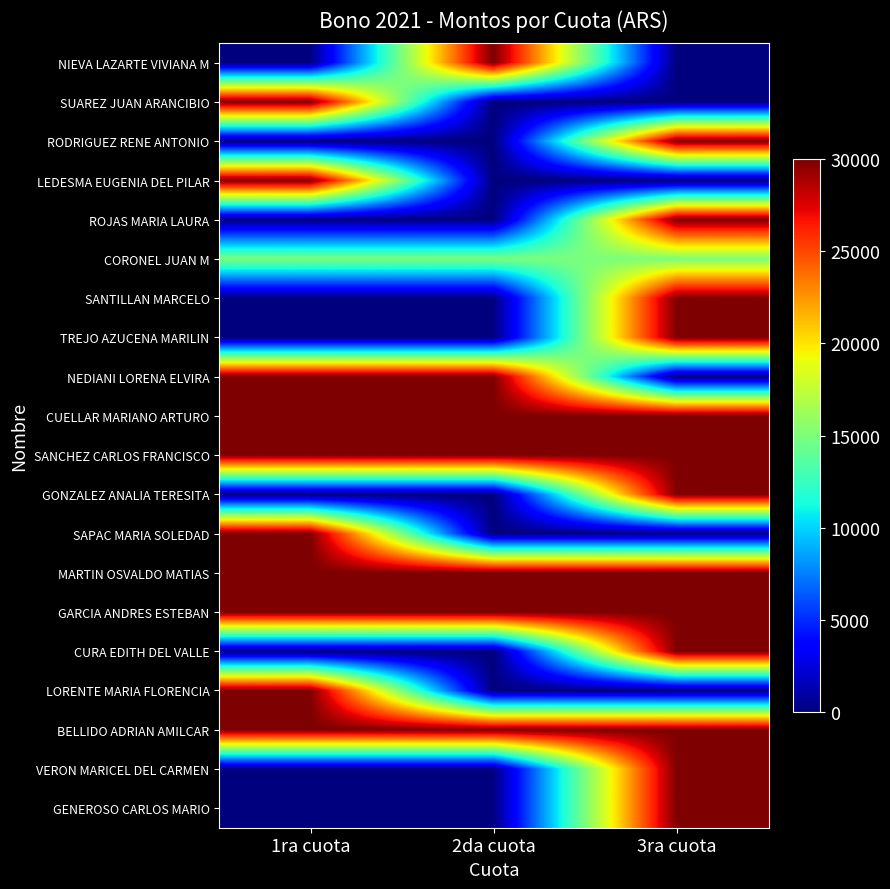

Reading left to right, extract all data points from this chart.

NIEVA LAZARTE VIVIANA M: 1ra cuota=0	2da cuota=30000	3ra cuota=0
SUAREZ JUAN ARANCIBIO: 1ra cuota=30000	2da cuota=0	3ra cuota=0
RODRIGUEZ RENE ANTONIO: 1ra cuota=0	2da cuota=0	3ra cuota=30000
LEDESMA EUGENIA DEL PILAR: 1ra cuota=30000	2da cuota=0	3ra cuota=0
ROJAS MARIA LAURA: 1ra cuota=0	2da cuota=0	3ra cuota=30000
CORONEL JUAN M: 1ra cuota=15000	2da cuota=15000	3ra cuota=15000
SANTILLAN MARCELO: 1ra cuota=0	2da cuota=0	3ra cuota=30000
TREJO AZUCENA MARILIN: 1ra cuota=0	2da cuota=0	3ra cuota=30000
NEDIANI LORENA ELVIRA: 1ra cuota=30000	2da cuota=30000	3ra cuota=0
CUELLAR MARIANO ARTURO: 1ra cuota=30000	2da cuota=30000	3ra cuota=30000
SANCHEZ CARLOS FRANCISCO: 1ra cuota=30000	2da cuota=30000	3ra cuota=30000
GONZALEZ ANALIA TERESITA: 1ra cuota=0	2da cuota=0	3ra cuota=30000
SAPAC MARIA SOLEDAD: 1ra cuota=30000	2da cuota=0	3ra cuota=0
MARTIN OSVALDO MATIAS: 1ra cuota=30000	2da cuota=30000	3ra cuota=30000
GARCIA ANDRES ESTEBAN: 1ra cuota=30000	2da cuota=30000	3ra cuota=30000
CURA EDITH DEL VALLE: 1ra cuota=0	2da cuota=0	3ra cuota=30000
LORENTE MARIA FLORENCIA: 1ra cuota=30000	2da cuota=0	3ra cuota=0
BELLIDO ADRIAN AMILCAR: 1ra cuota=30000	2da cuota=30000	3ra cuota=30000
VERON MARICEL DEL CARMEN: 1ra cuota=0	2da cuota=0	3ra cuota=30000
GENEROSO CARLOS MARIO: 1ra cuota=0	2da cuota=0	3ra cuota=30000